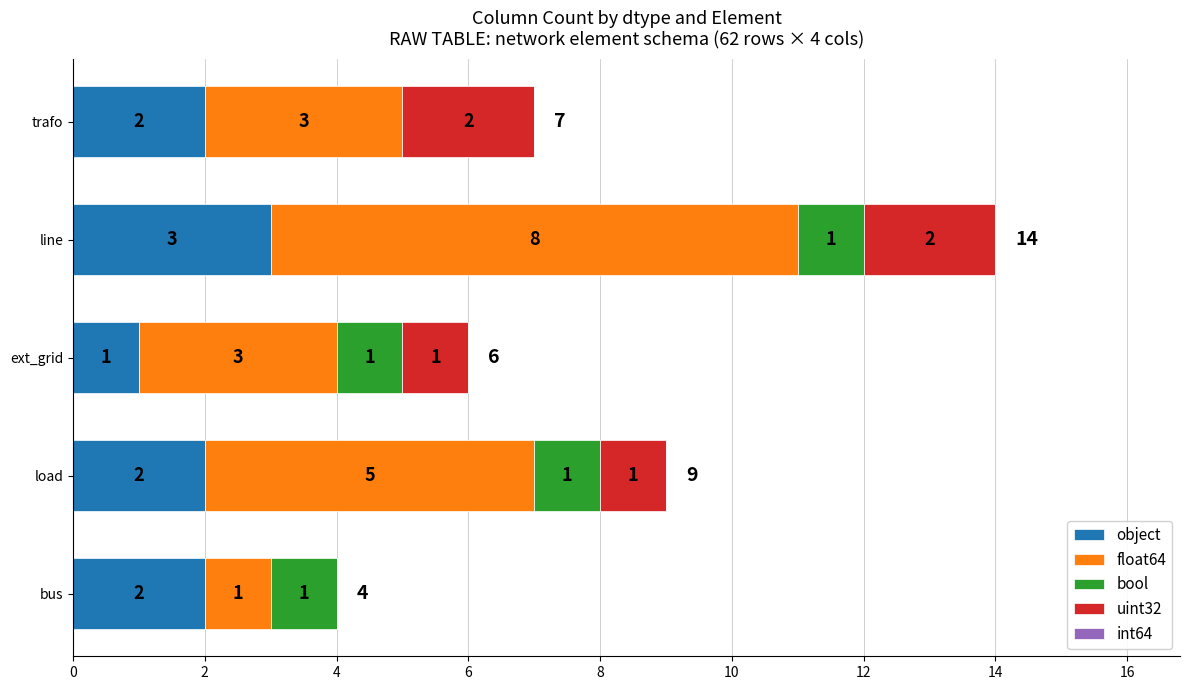

The value of object at line is 5. True or false?

False